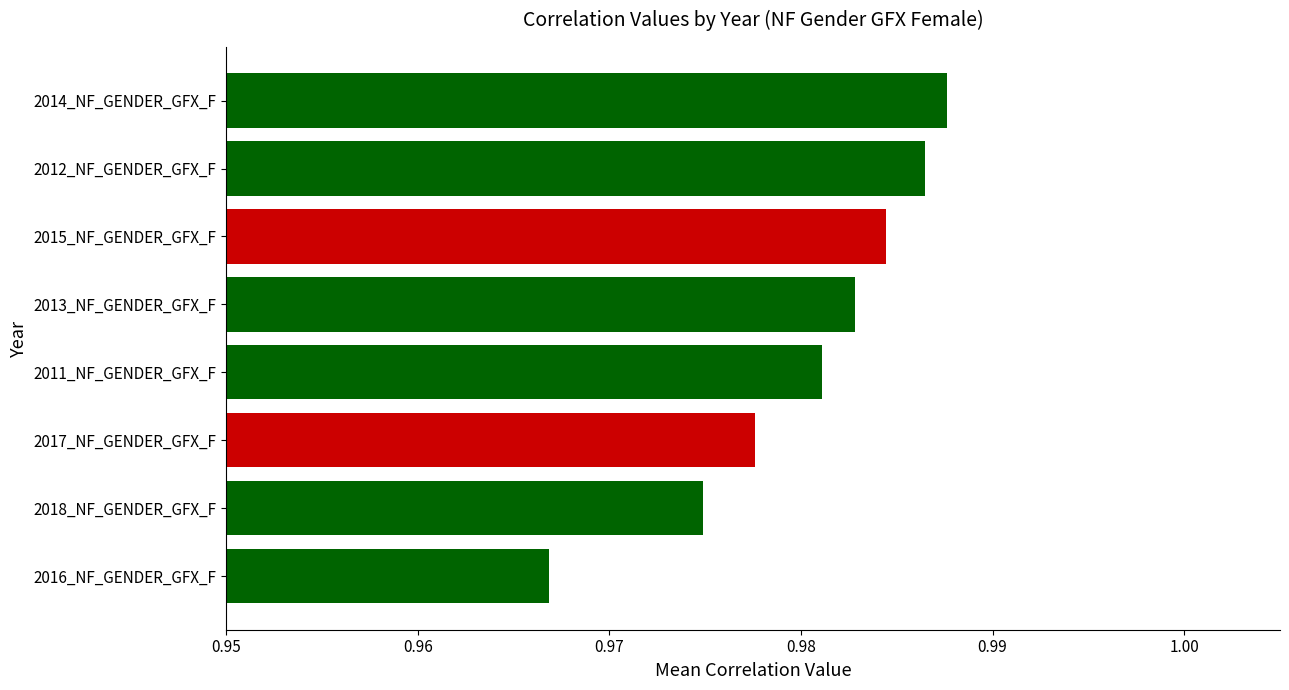

How many values are between 0 and 1?

8